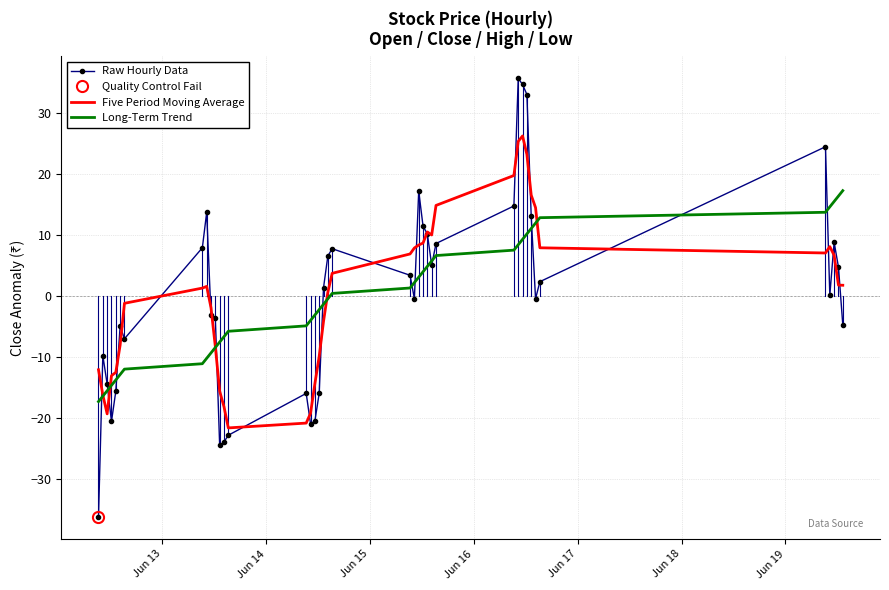

What is the highest value of the Long-Term Trend series?

17.3